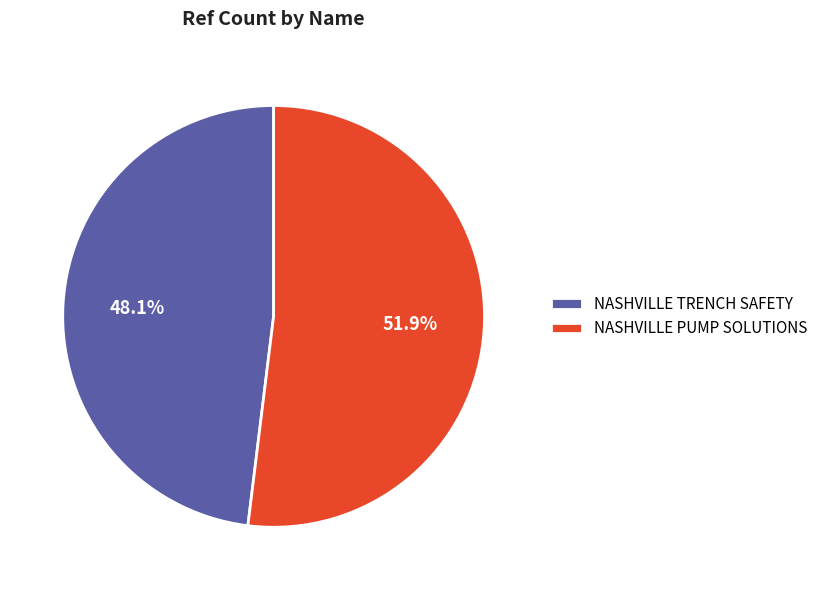

Is it true that NASHVILLE TRENCH SAFETY is 48% of the pie?

True